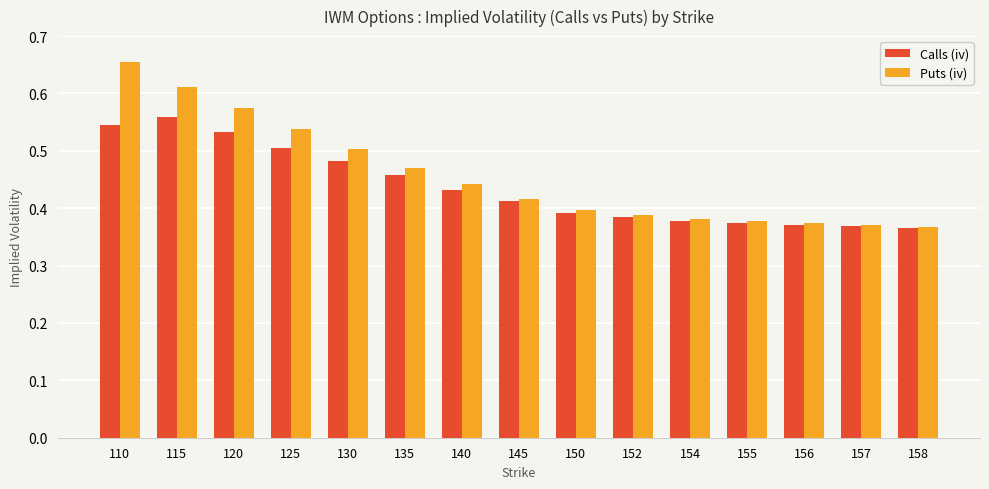

At which category is the sum across all series the highest?

110